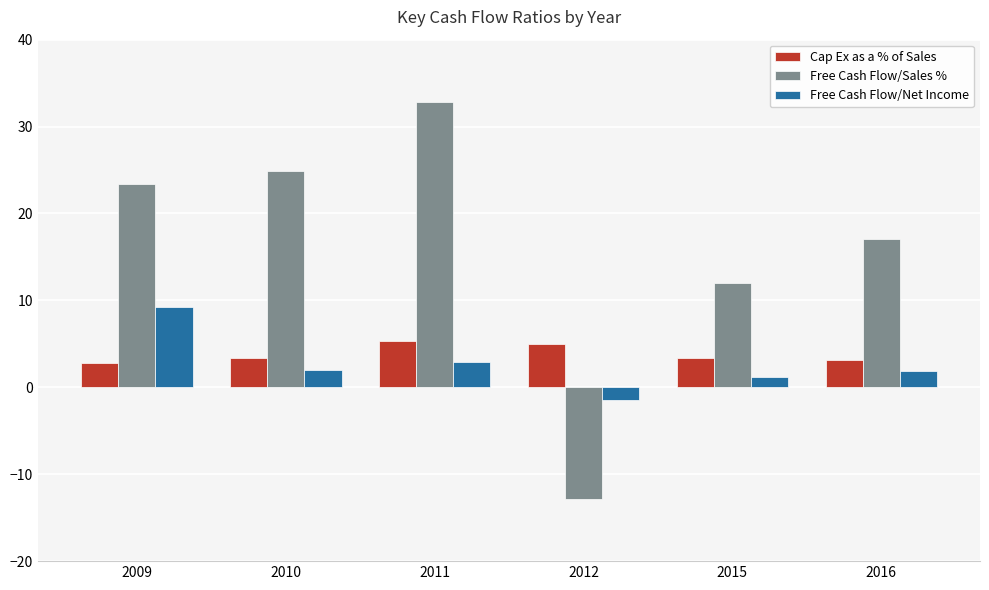

Is it true that Free Cash Flow/Sales % equals 6.3 at 2009?

False